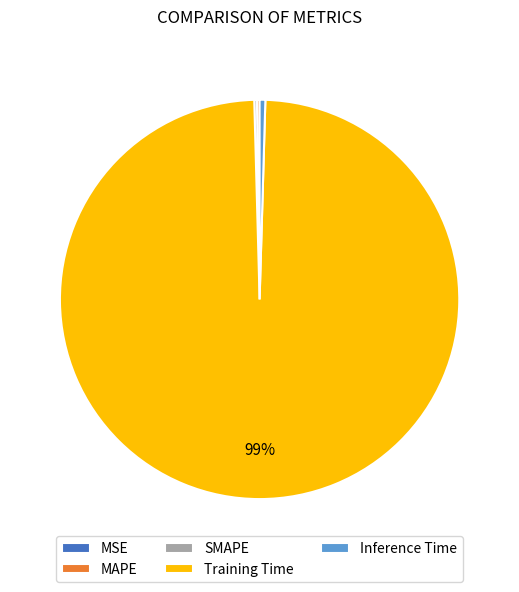

To the nearest percent, what is the average slice percentage?

20%